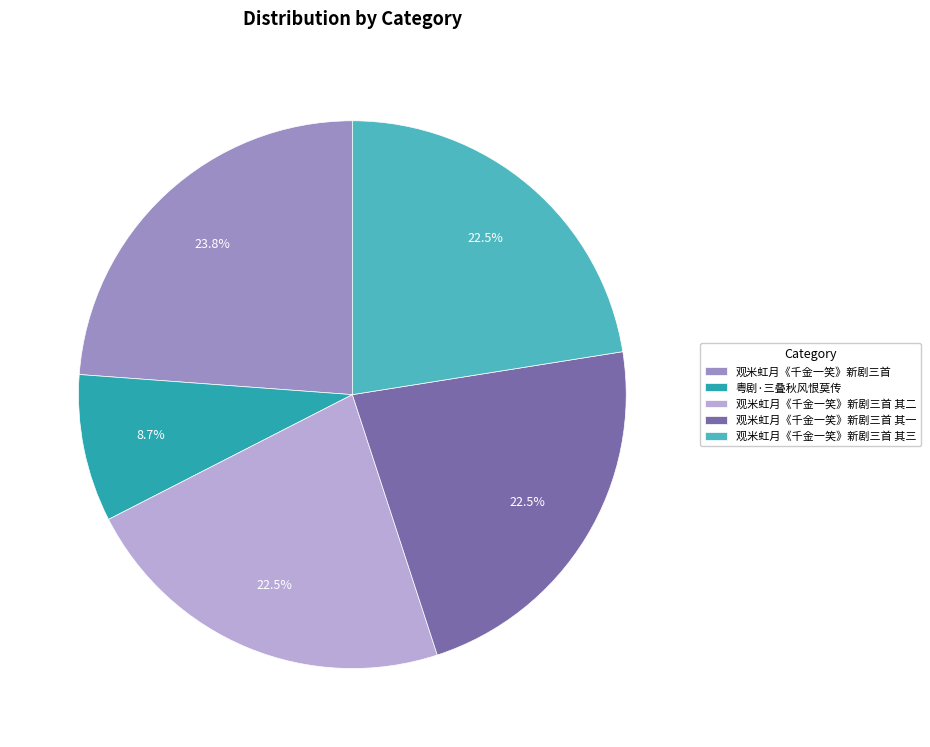

What is the largest slice in the pie chart?

观米虹月《千金一笑》新剧三首